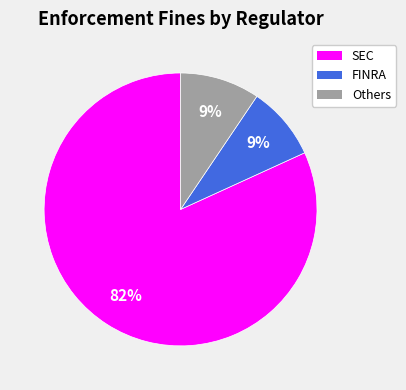

How many segments does this pie chart have?

3